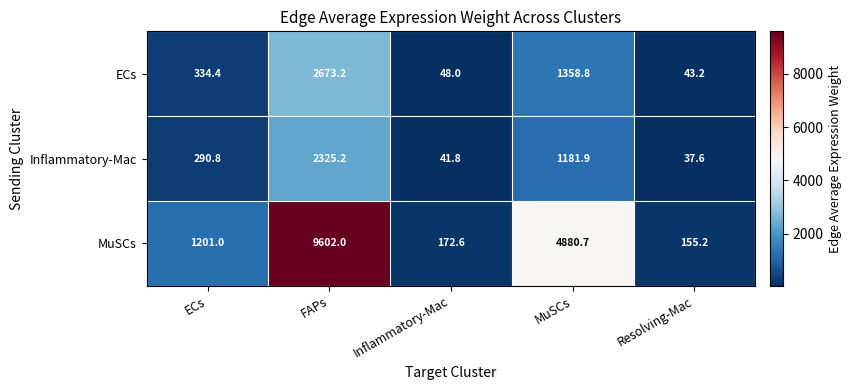

Between Inflammatory-Mac and Resolving-Mac, which series saw the biggest shift?

MuSCs